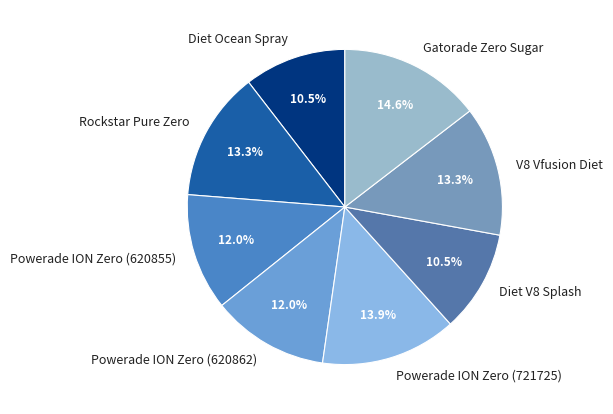

What is the ratio of the value at Diet V8 Splash to the value at Diet Ocean Spray?

1.0